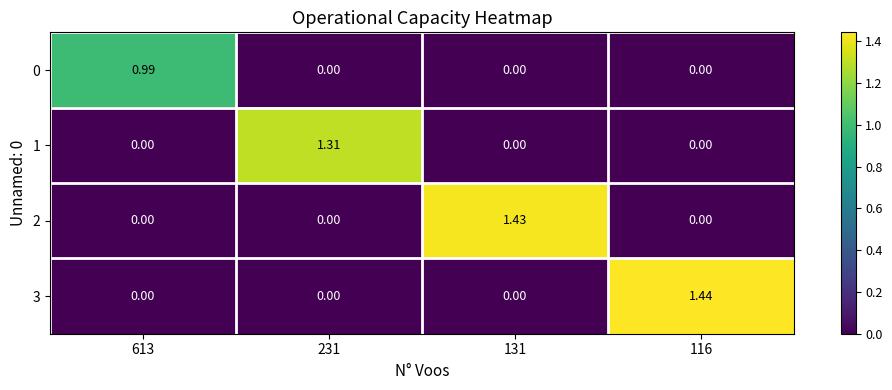

Which series changed the most between 613 and 131?

2